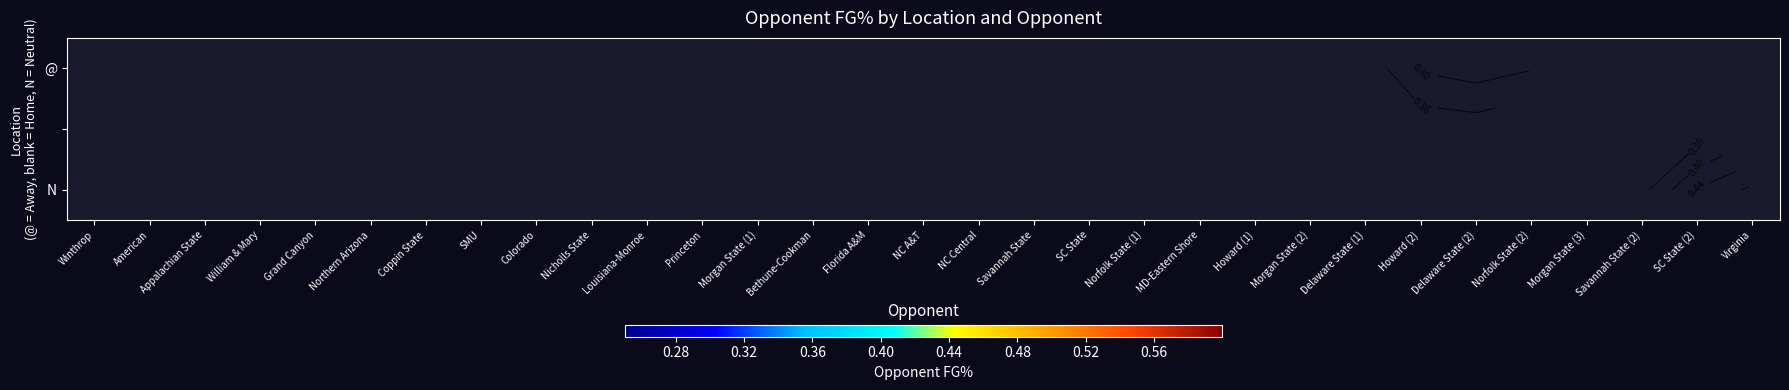

How many values in N are above zero?

7